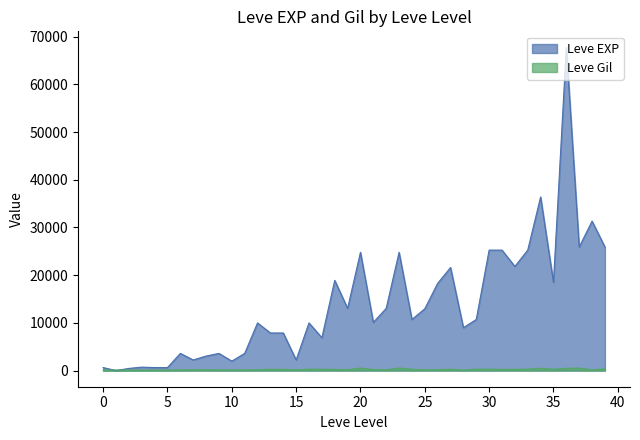

True or false: Leve Gil and Leve EXP cross at least once.

True